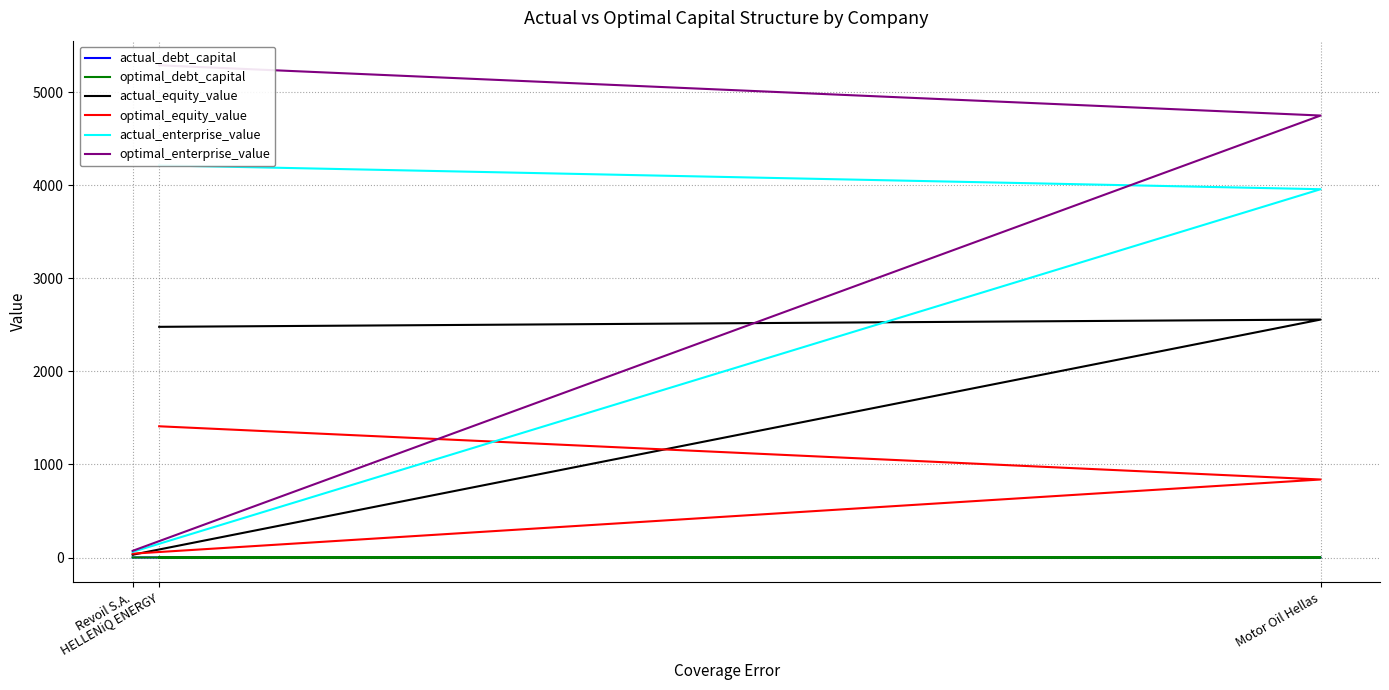

What is the highest value of the actual_debt_capital series?

0.6